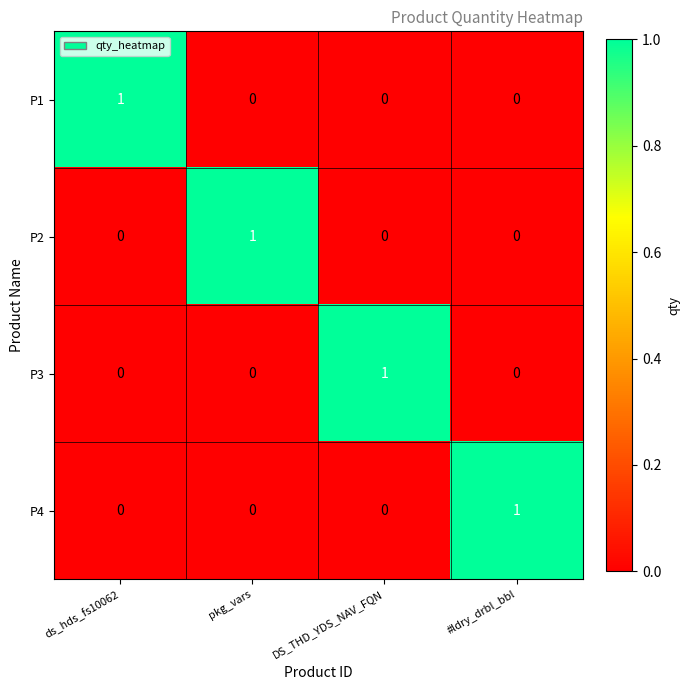

What is the total value across all series at ds_hds_fs10062?

1